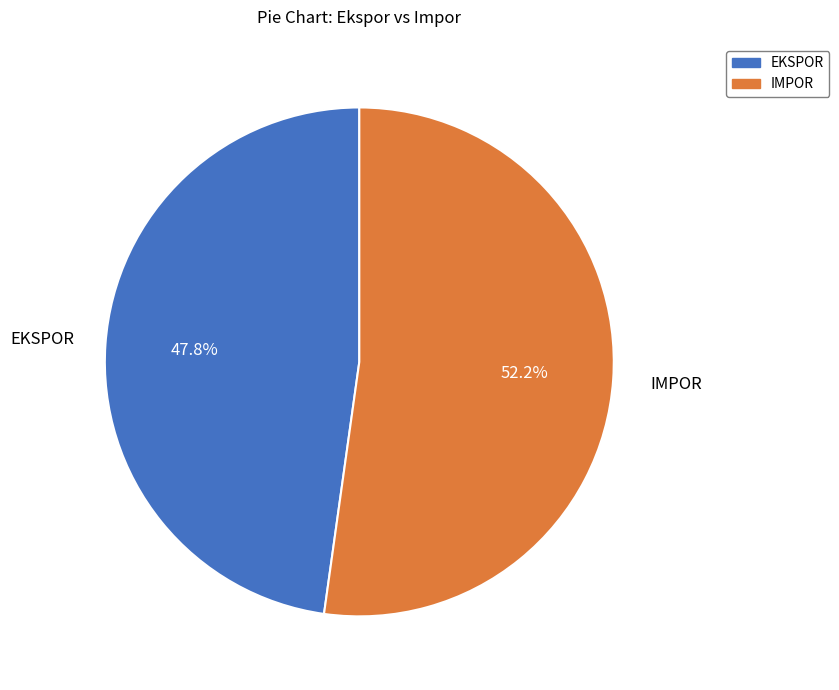

Which category has the smallest portion of the pie?

EKSPOR